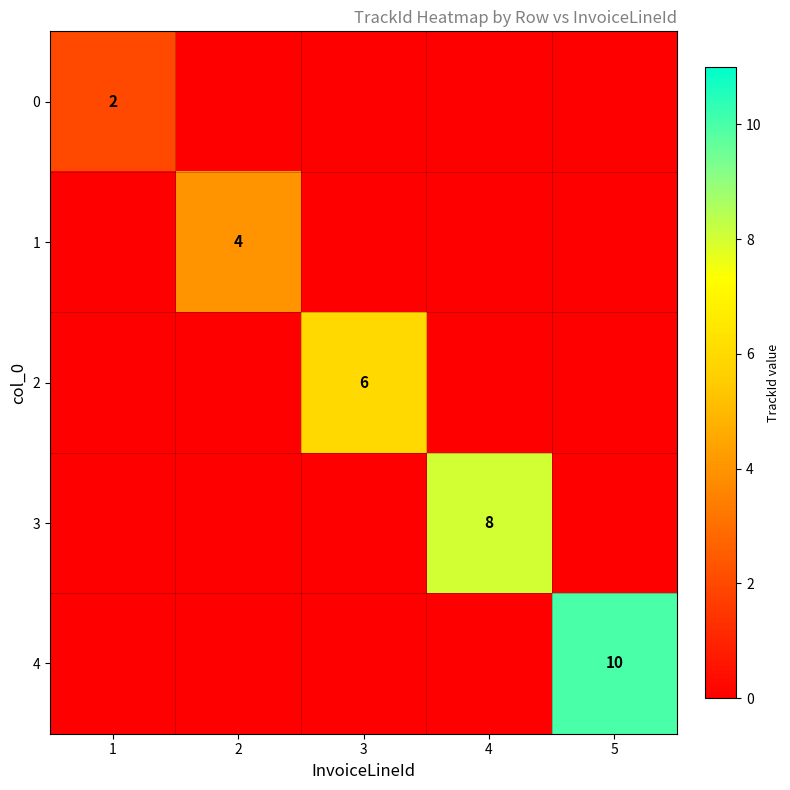

True or false: 1 has a value of 3 at 5.

False